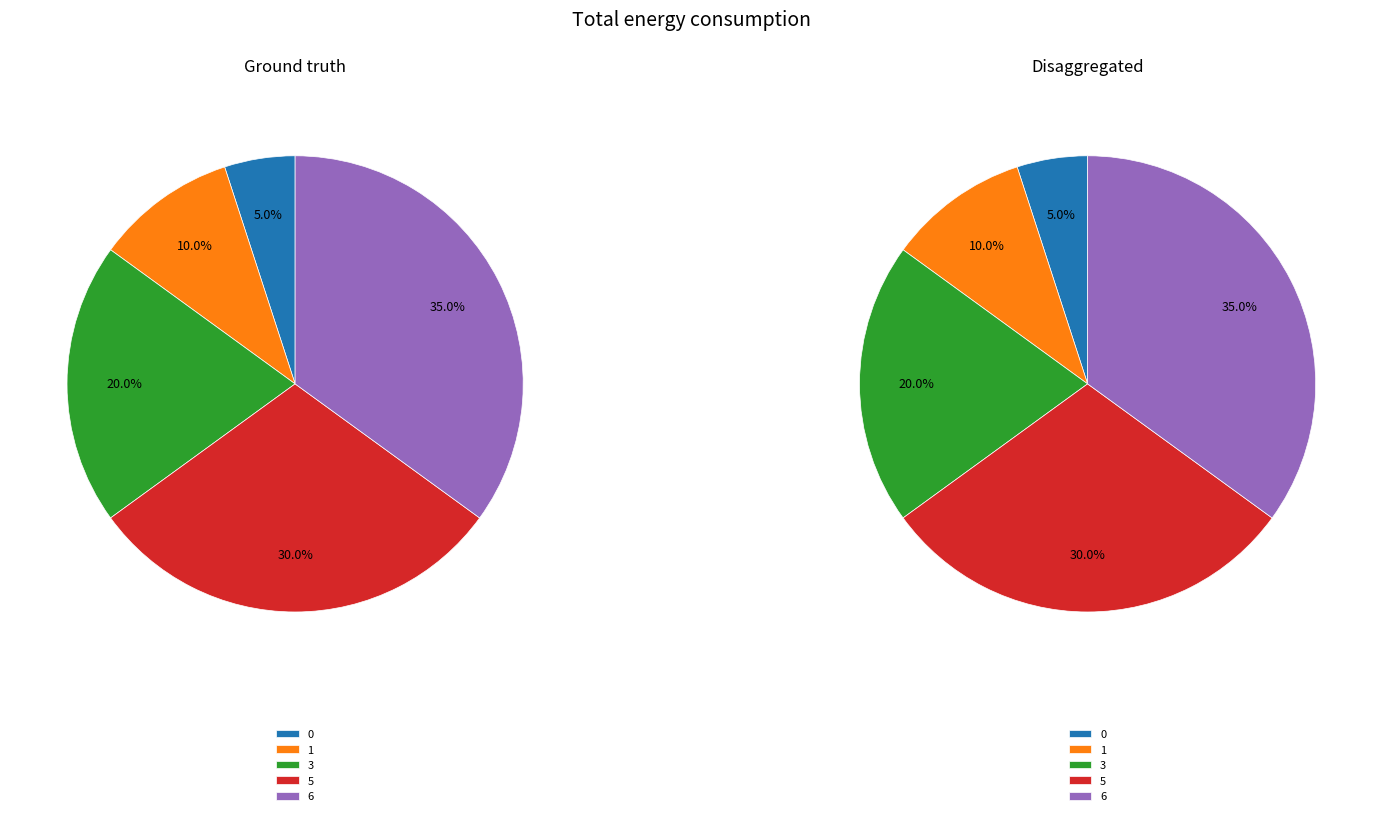

How many slices are in this pie chart?

5